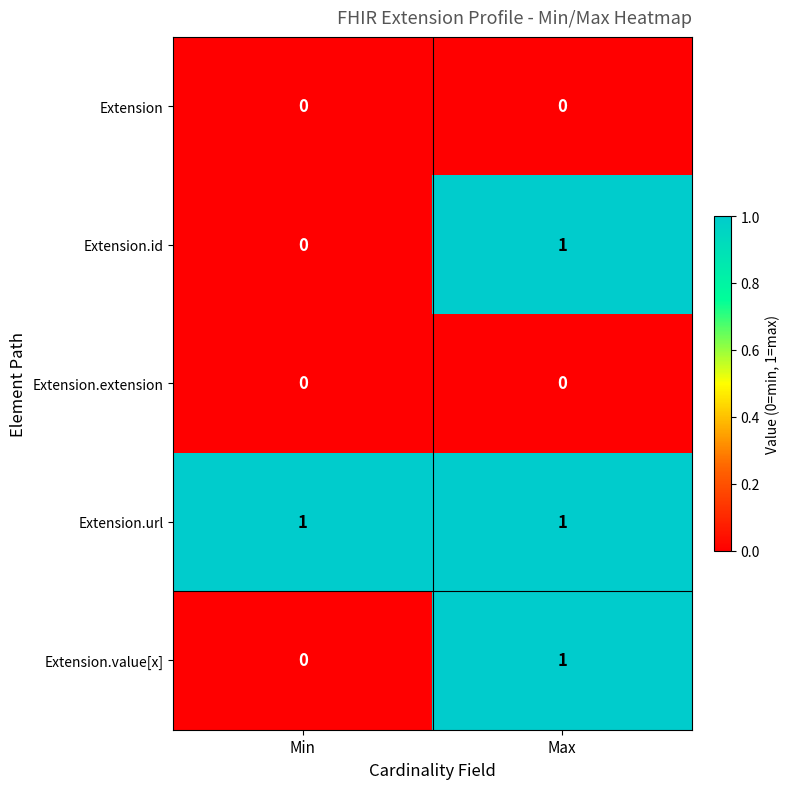

The Extension.url series shows 0 at Max. True or false?

False